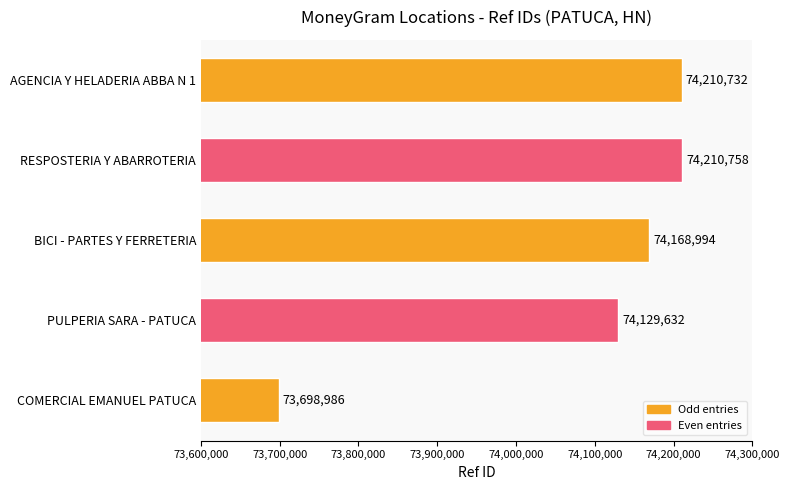

List the labels in order of value, smallest first.

COMERCIAL EMANUEL PATUCA, PULPERIA SARA - PATUCA, BICI - PARTES Y FERRETERIA, AGENCIA Y HELADERIA ABBA N 1, RESPOSTERIA Y ABARROTERIA